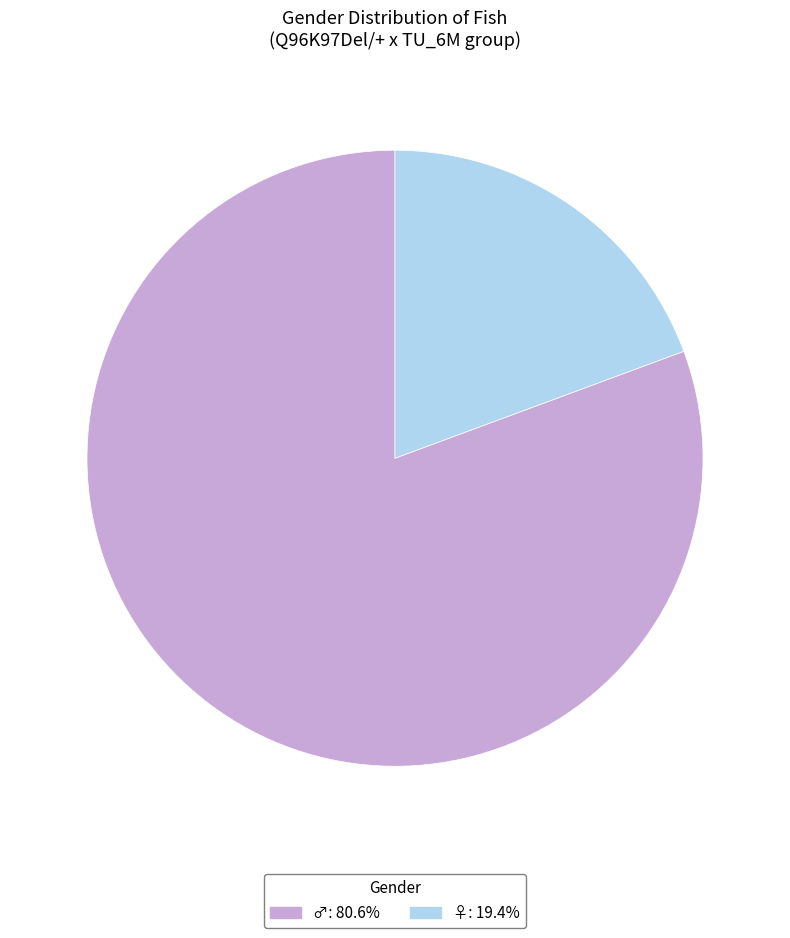

Which slice represents more than half of the pie?

♂